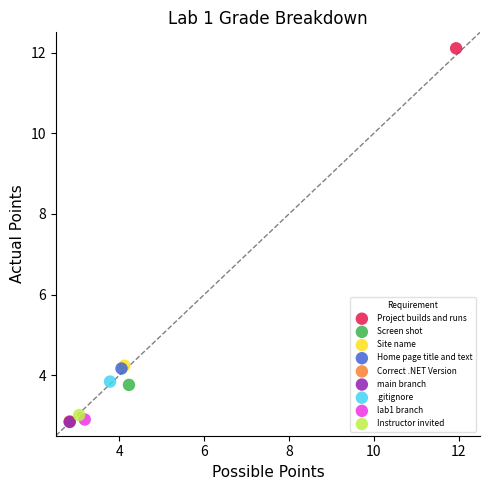

What are all the series names shown in the legend?

Project builds and runs, Screen shot, Site name, Home page title and text, Correct .NET Version, main branch, .gitignore, lab1 branch, Instructor invited